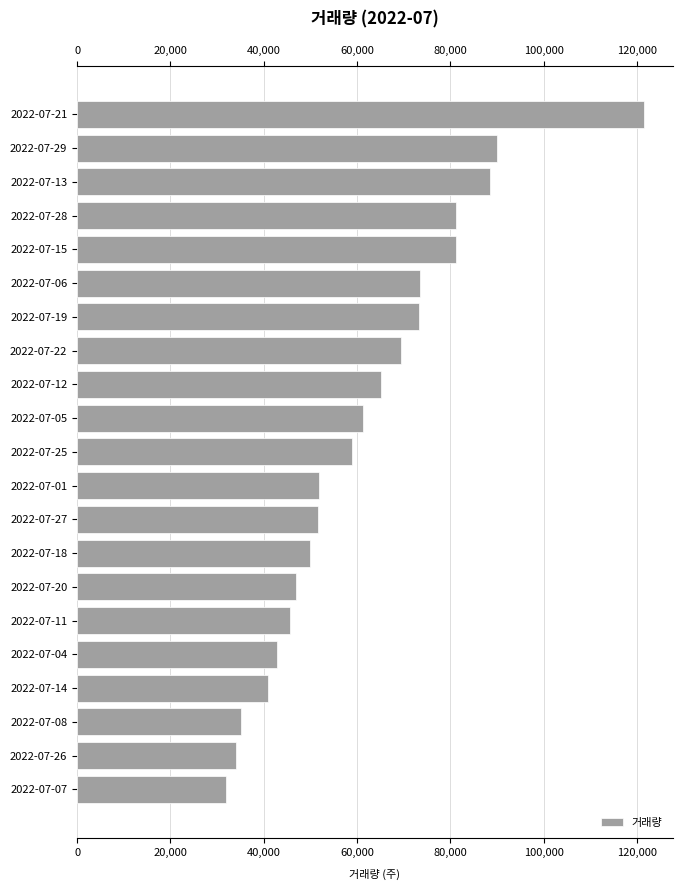

The value at 2022-07-27 is 85388. True or false?

False